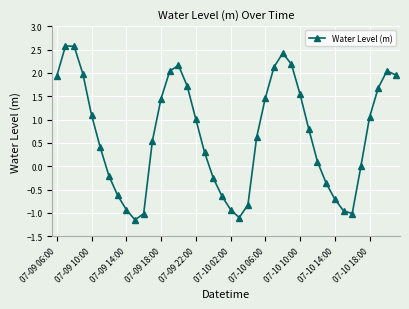

True or false: there are more than 2 points higher than both neighbors.

True